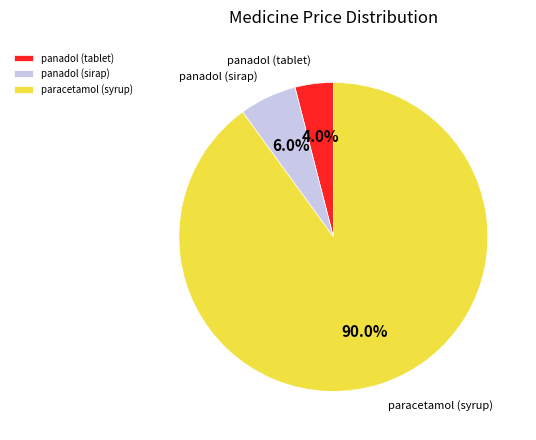

Combined, what portion of the pie is paracetamol (syrup) and panadol (sirap)?

96.0%